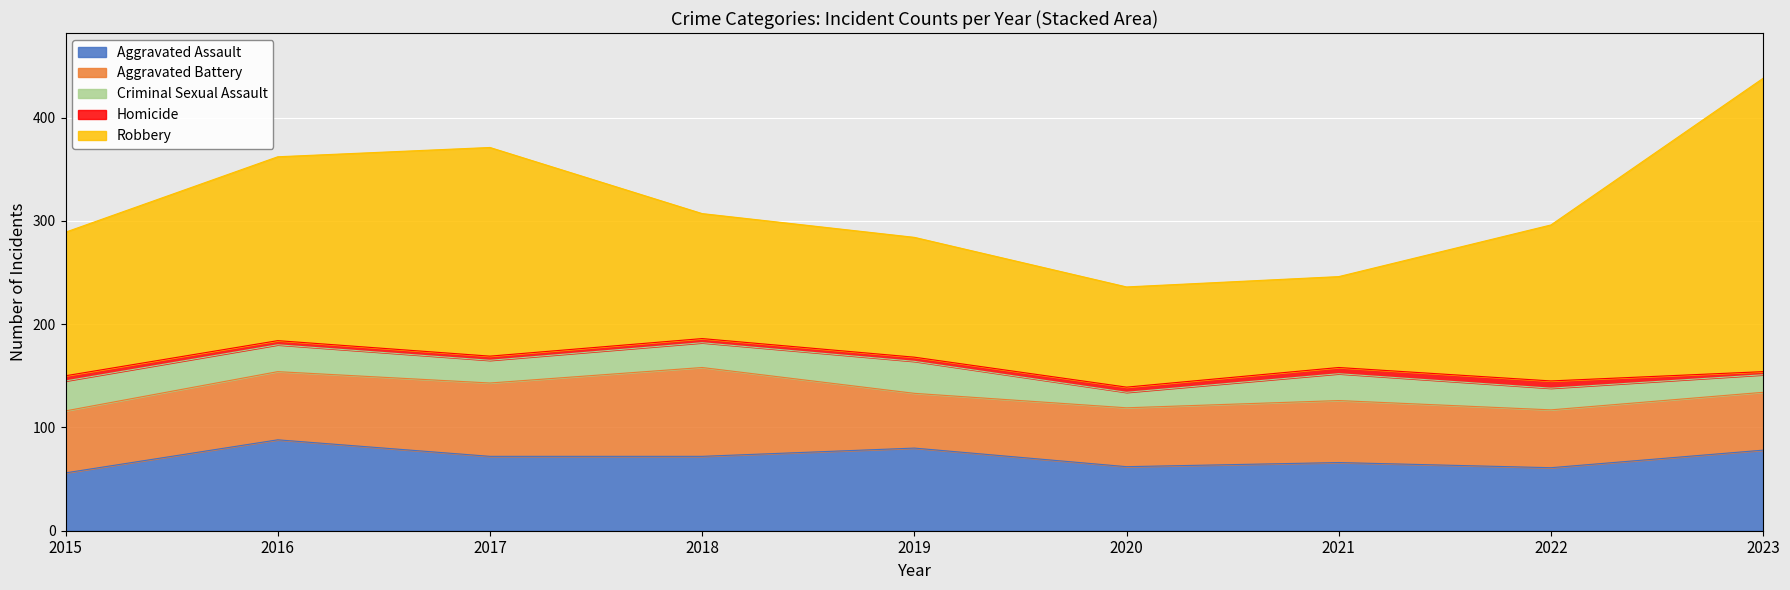

Which series has the largest total across all categories?

Robbery